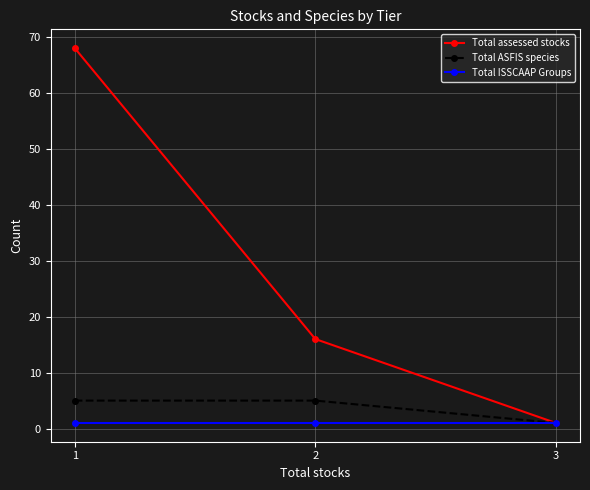

Reading left to right, what are all the values shown in this chart?

Total assessed stocks: 1=68	2=16	3=1
Total ASFIS species: 1=5	2=5	3=1
Total ISSCAAP Groups: 1=1	2=1	3=1